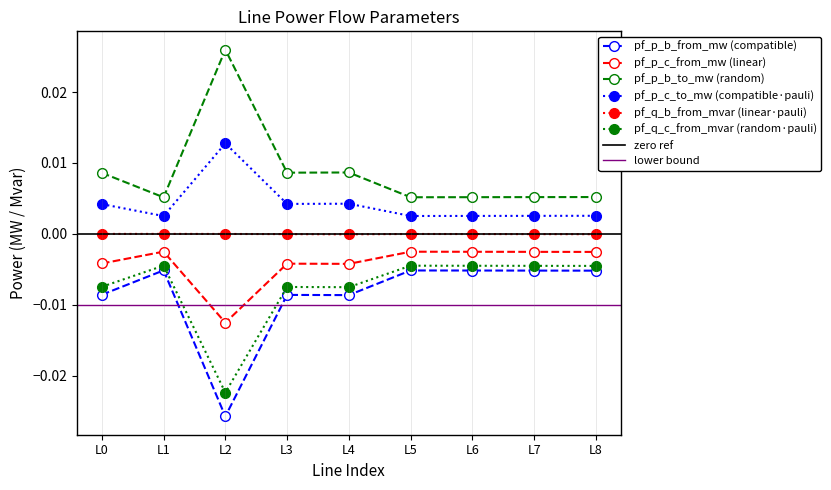

True or false: pf_q_c_from_mvar (random·pauli) and pf_p_b_to_mw (random) intersect in this chart.

False